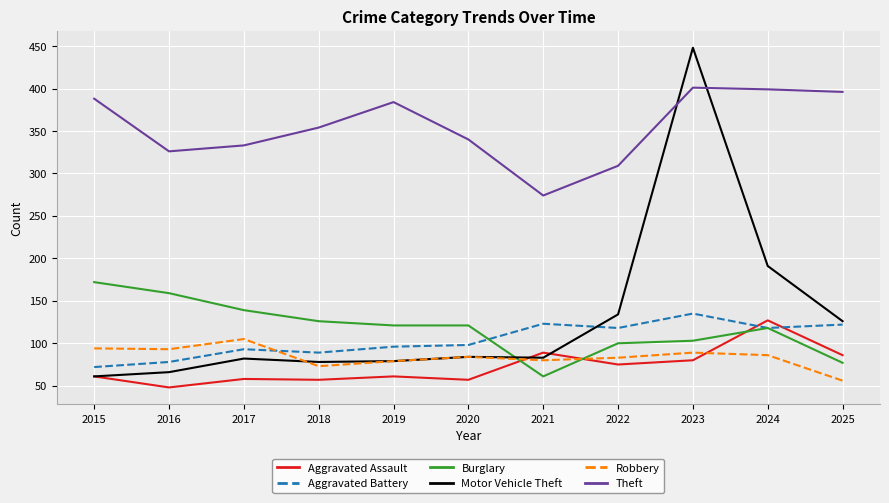

After their last crossing, which series has the higher values: Aggravated Assault or Burglary?

Aggravated Assault